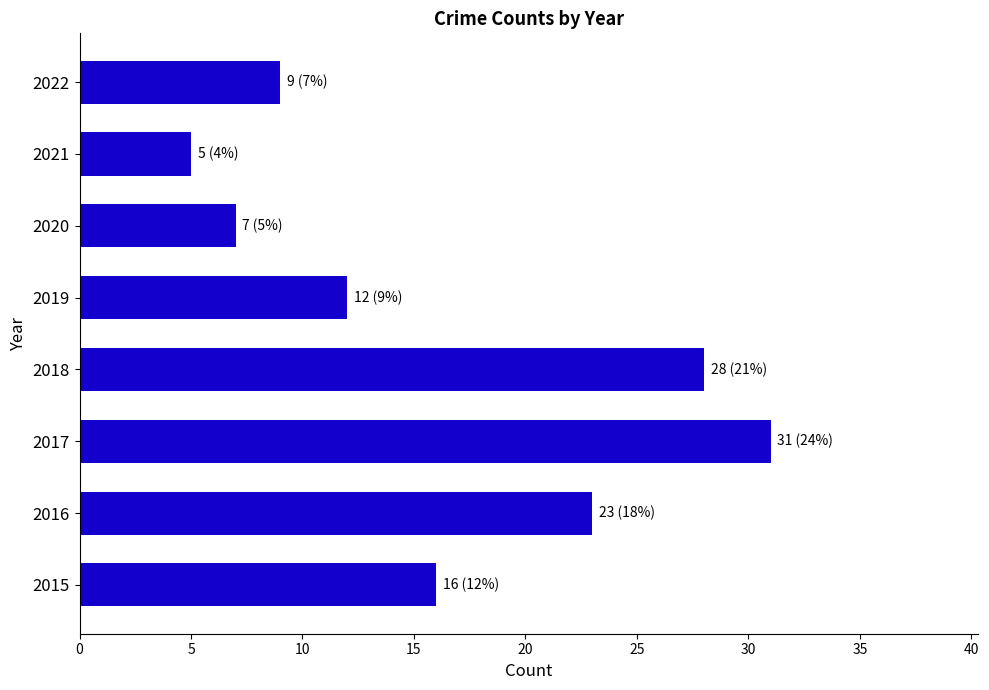

What is the sum of the values at 2018 and 2016?

51